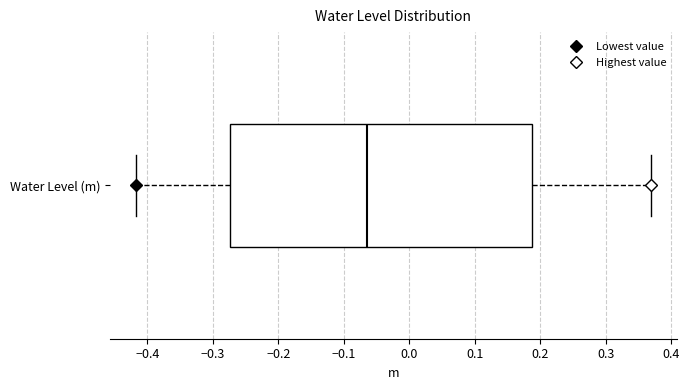

Read this box plot against the x-axis: the position of the median line, the range covered by the box, and the ends of both whiskers. The values are not printed on the chart, so give them approximately, as read against the axis.

median -0.06, box -0.27 to 0.19, whiskers -0.42 to 0.37